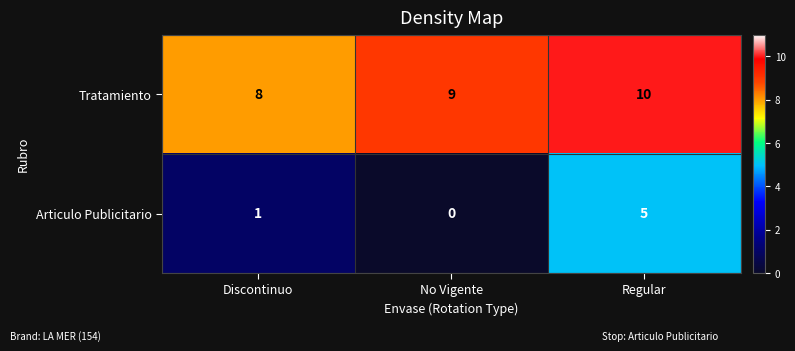

Count the Articulo Publicitario values in the range 0 to 5.

3